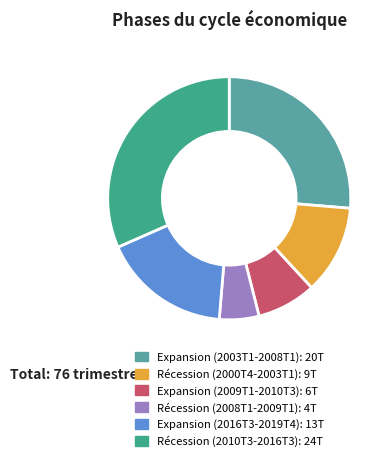

What is the smallest slice in the pie chart?

Récession (2008T1-2009T1)